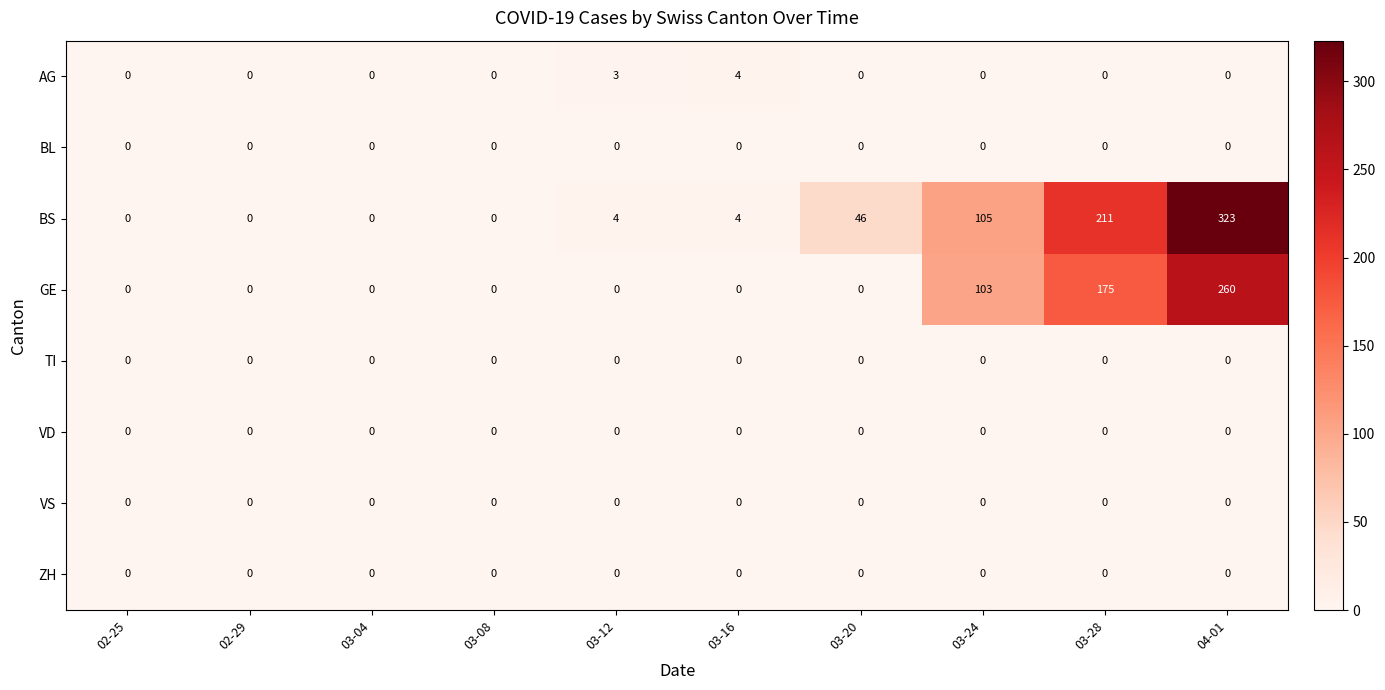

How many categories are shown in the chart?

10